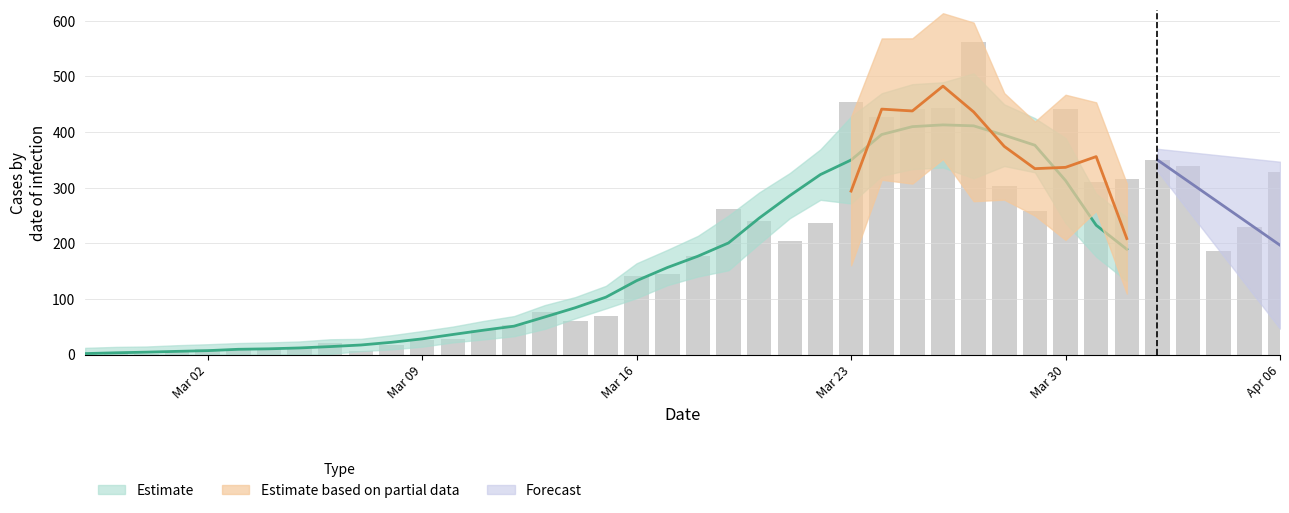

How many bars are there in total?

40